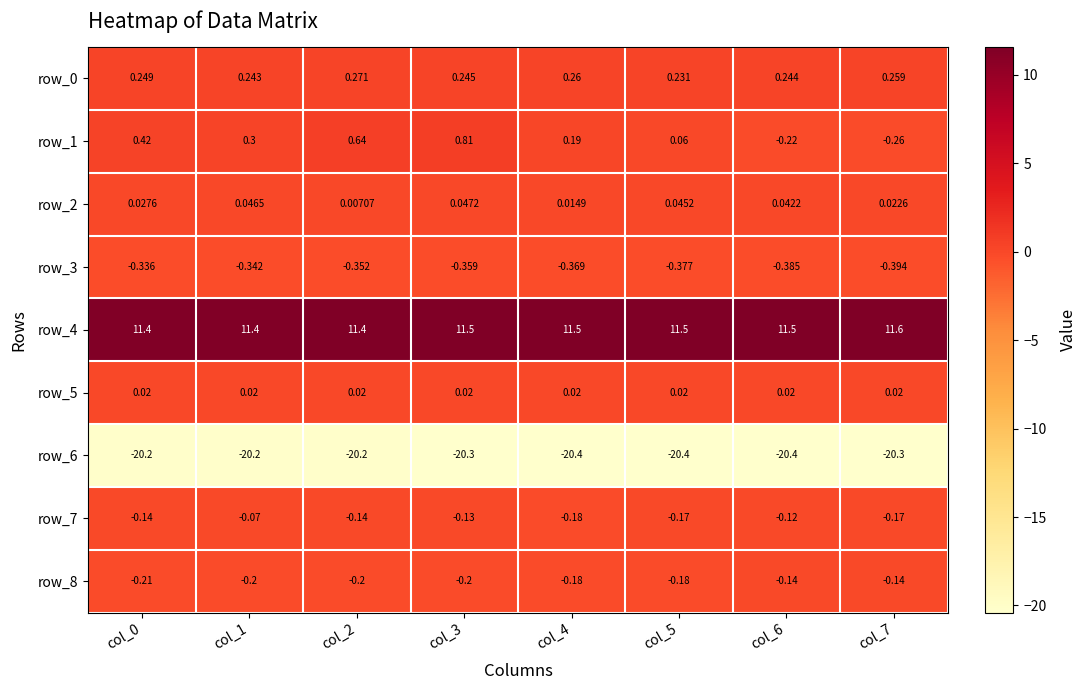

How many values in the row_1 series exceed 0?

6